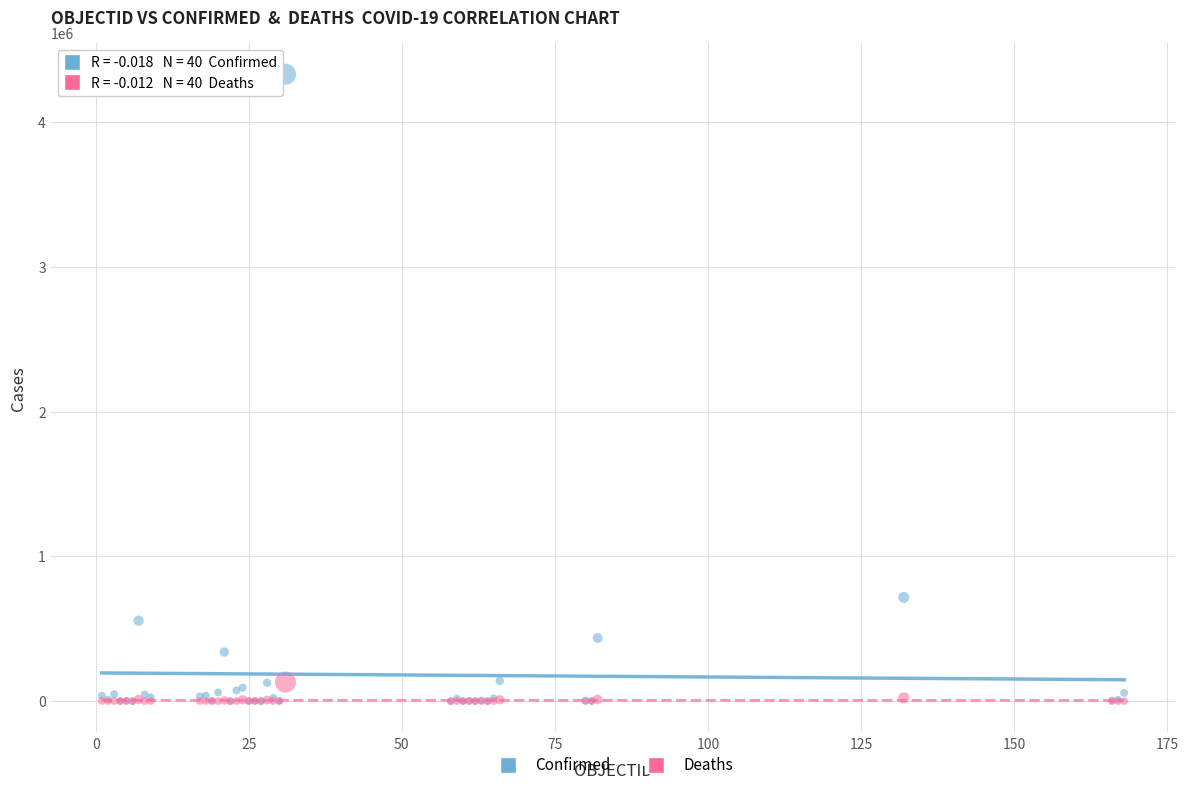

Which series has the largest Y range (max minus min)?

Confirmed